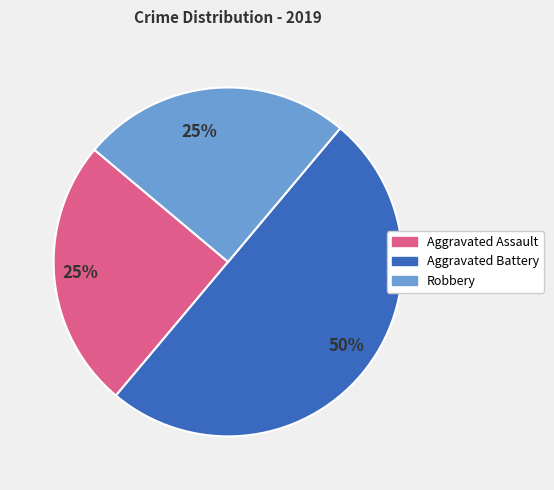

To the nearest percent, what is the average slice percentage?

33%